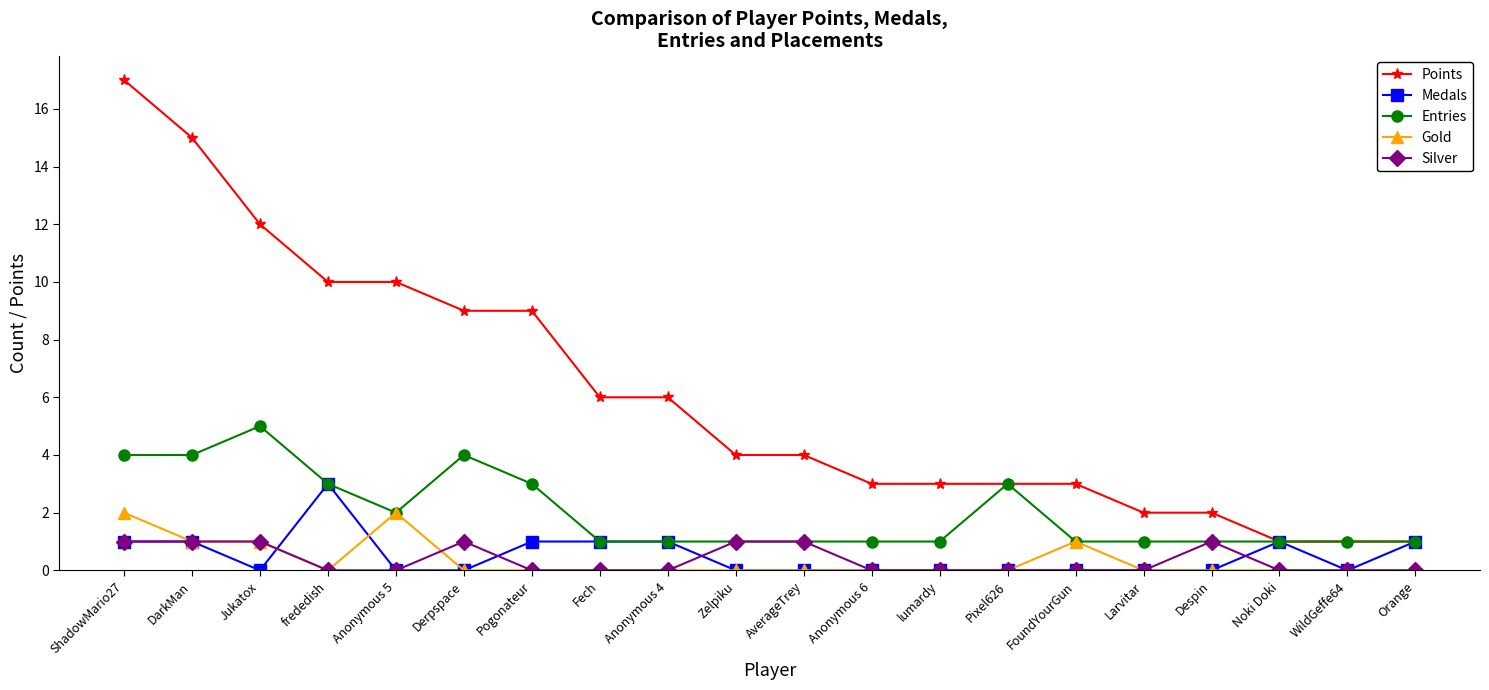

Which label corresponds to the largest value in the chart?

ShadowMario27